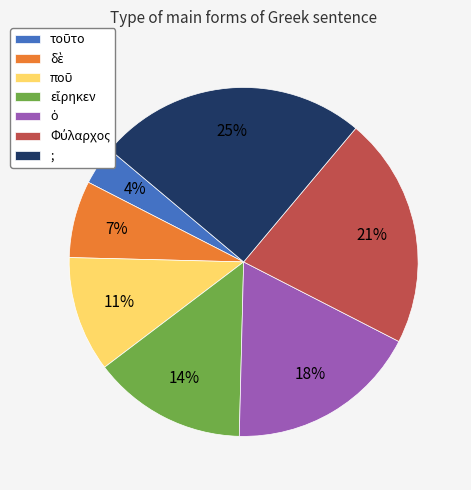

Which category has the biggest portion of the pie?

;